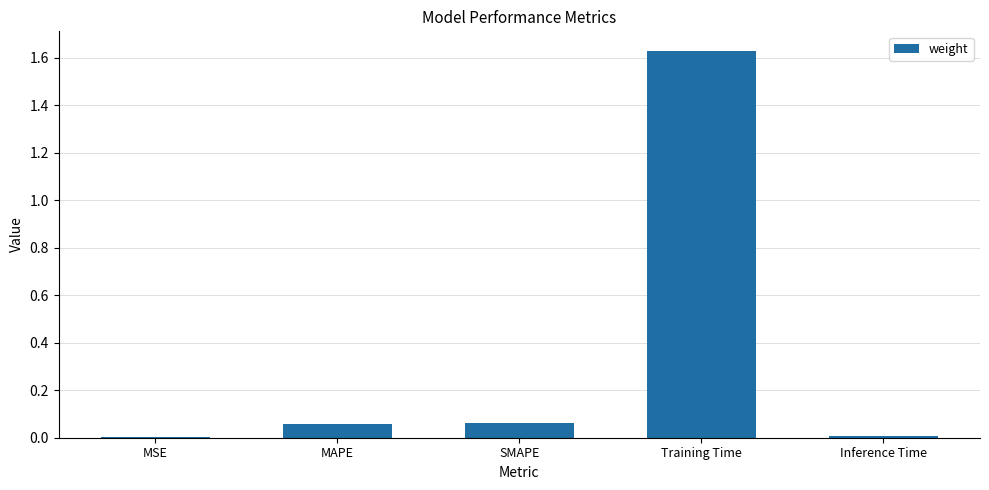

Which has a higher value, MSE or SMAPE?

SMAPE